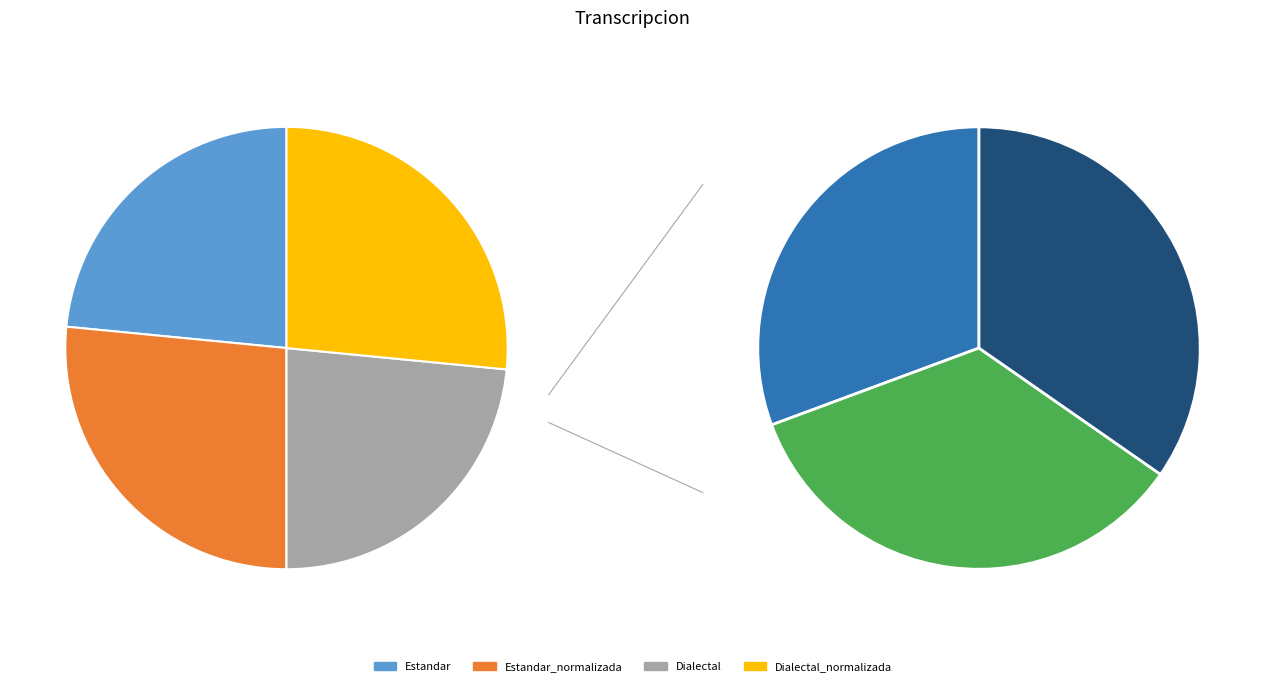

Is there any slice that represents more than half of the pie?

No